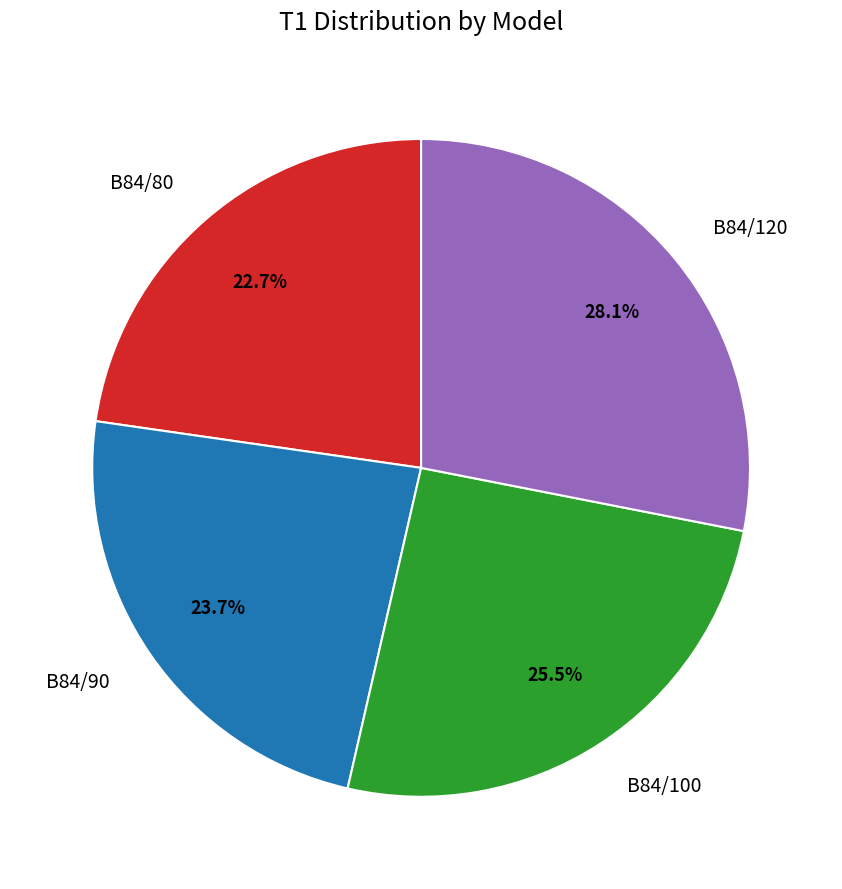

What is the ratio of the value at B84/120 to the value at B84/90?

1.2